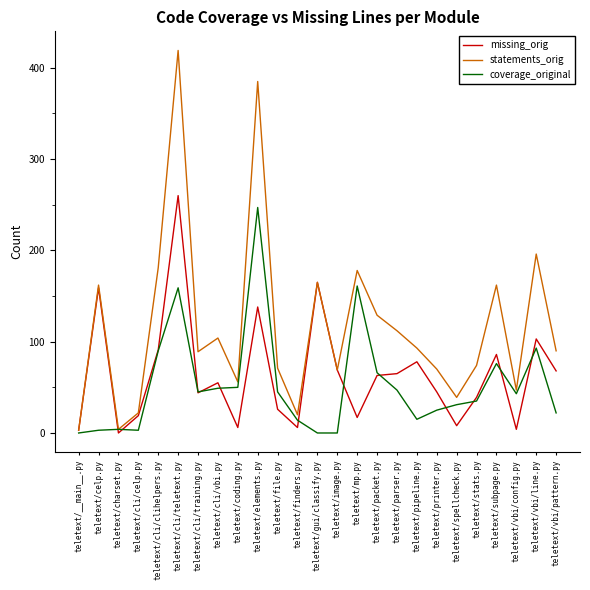

At which category is the sum across all series the highest?

teletext/cli/teletext.py